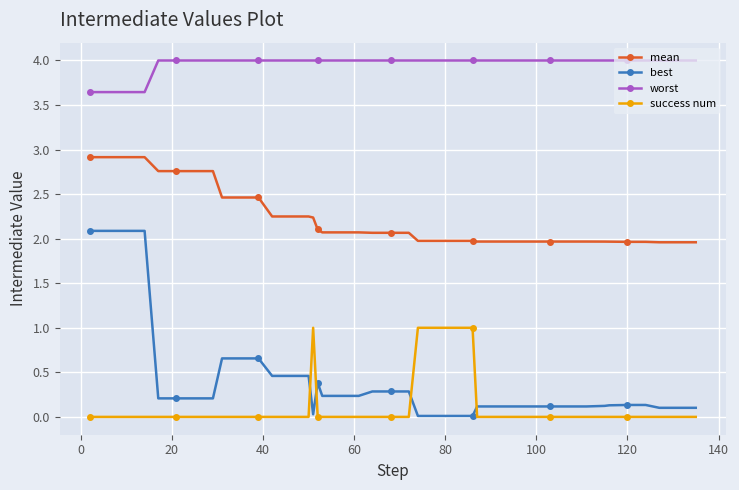

What is the difference between the maximum and minimum values in the success num series?

1.0